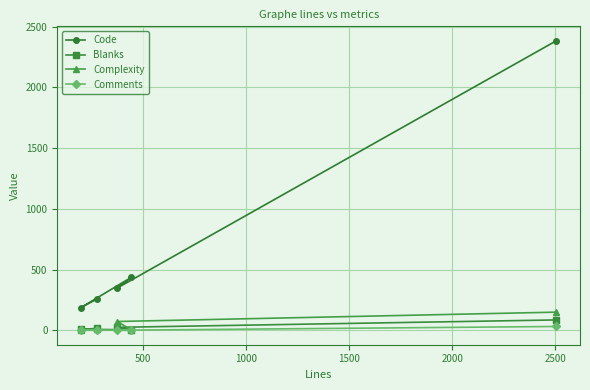

What is the value of the Complexity point at the 3rd from the left?

74